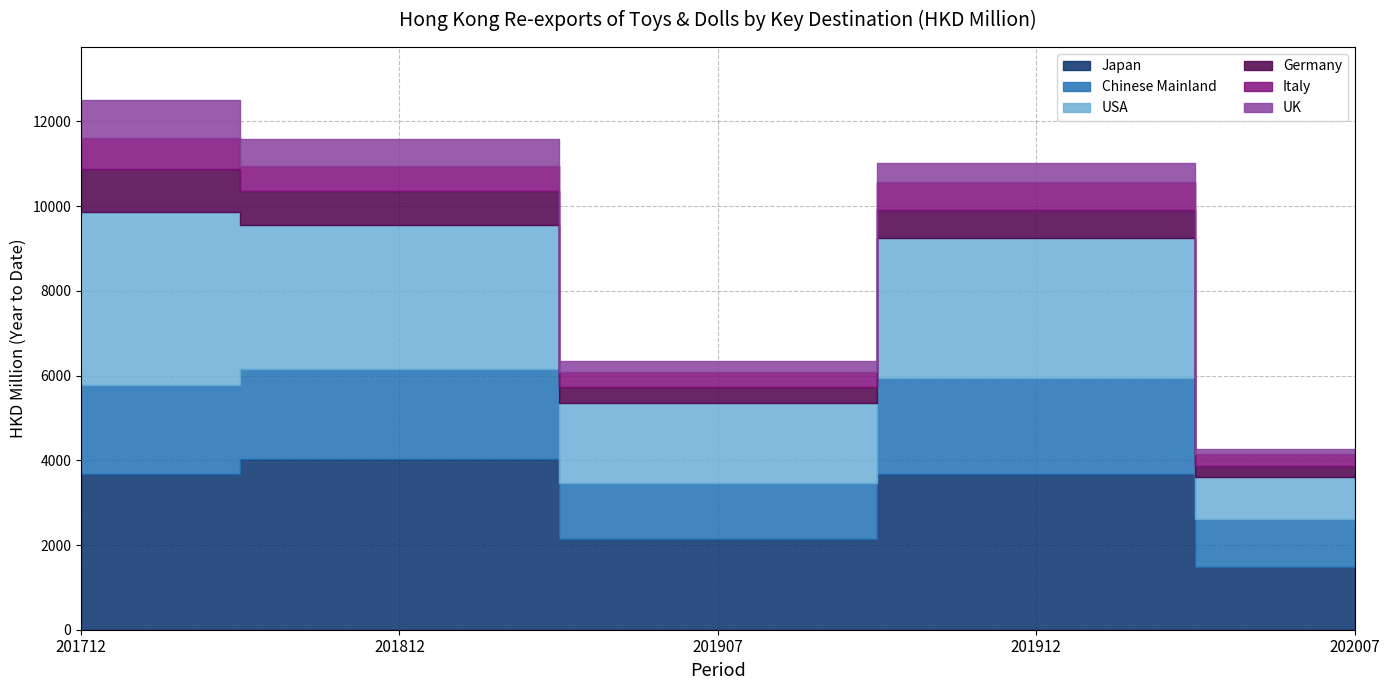

Rank the series at 201907 from highest to lowest value.

Japan, USA, Chinese Mainland, Germany, Italy, UK